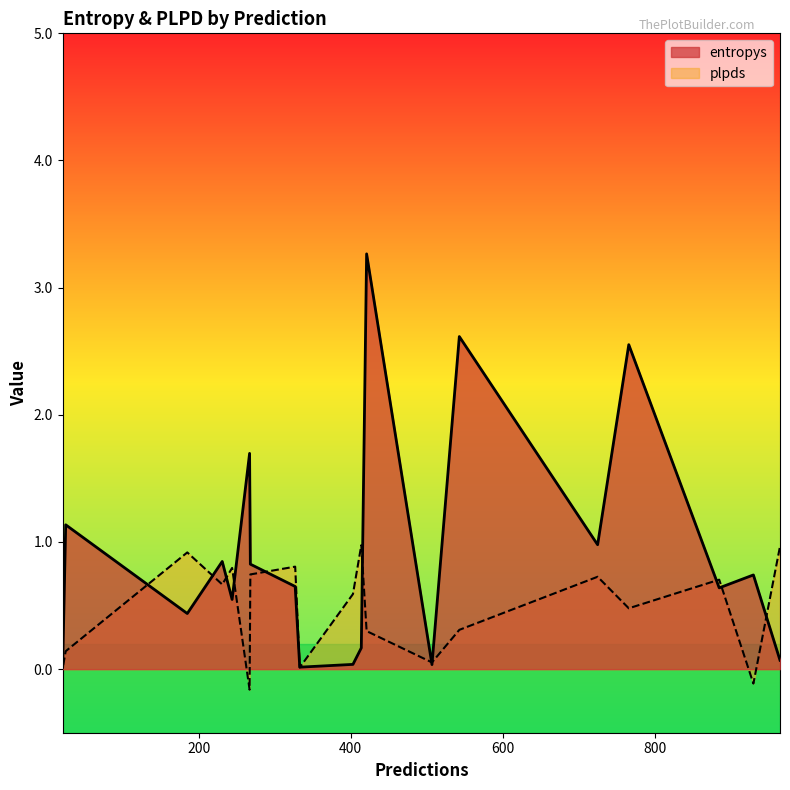

Where is entropys nearest to the value 1?

725